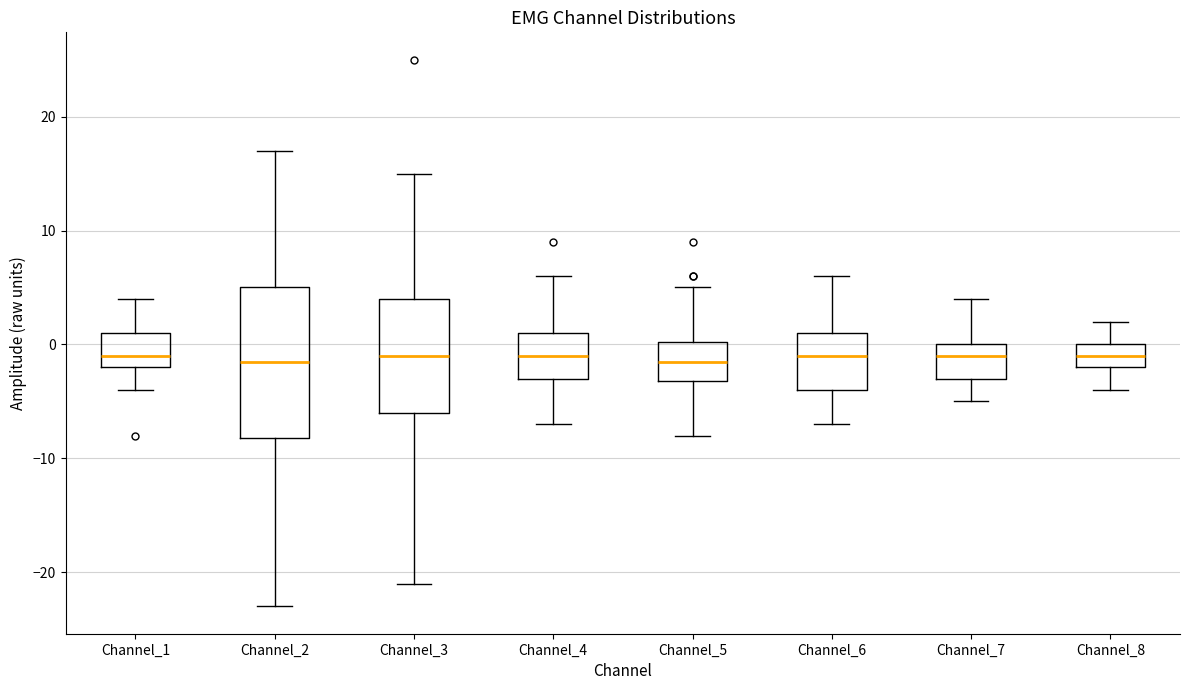

Where does the upper whisker of the box for Channel_6 end on the y-axis? The values are not printed on the chart, so give them approximately, as read against the axis.

6